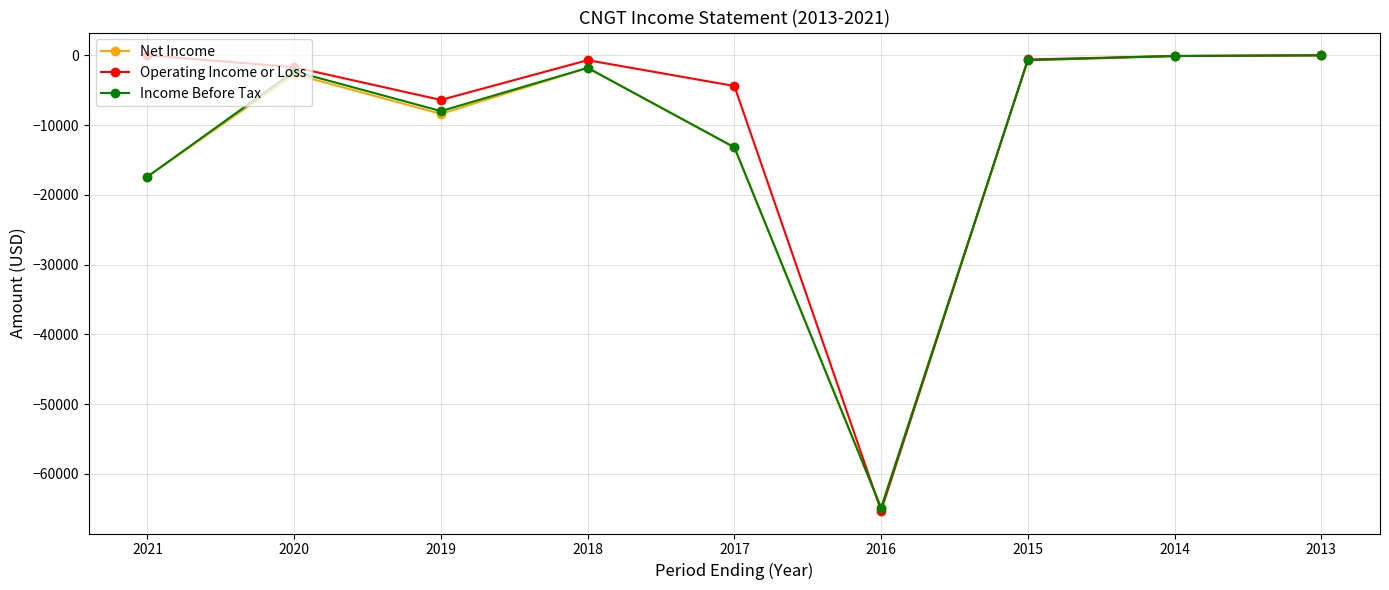

At which category does Income Before Tax reach its first local peak?

2020